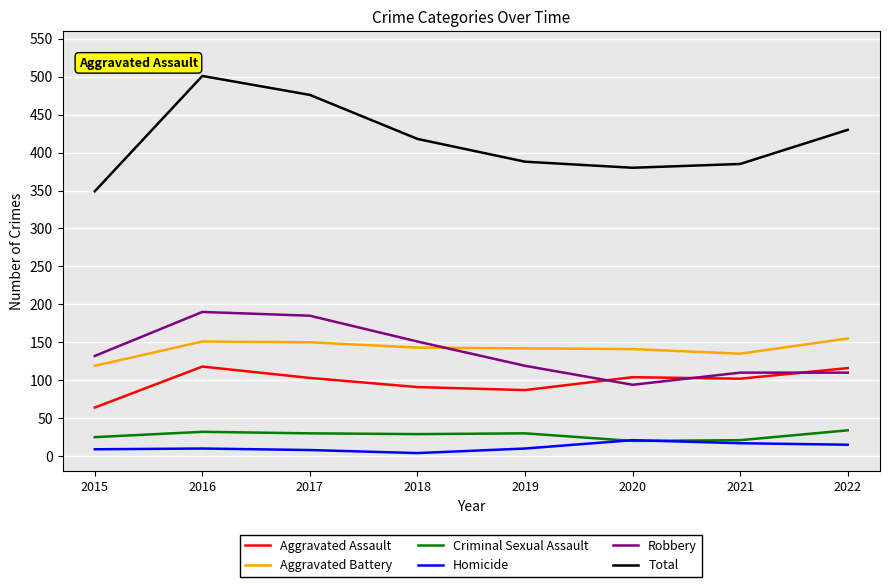

What are all the series names shown in the legend?

Aggravated Assault, Aggravated Battery, Criminal Sexual Assault, Homicide, Robbery, Total